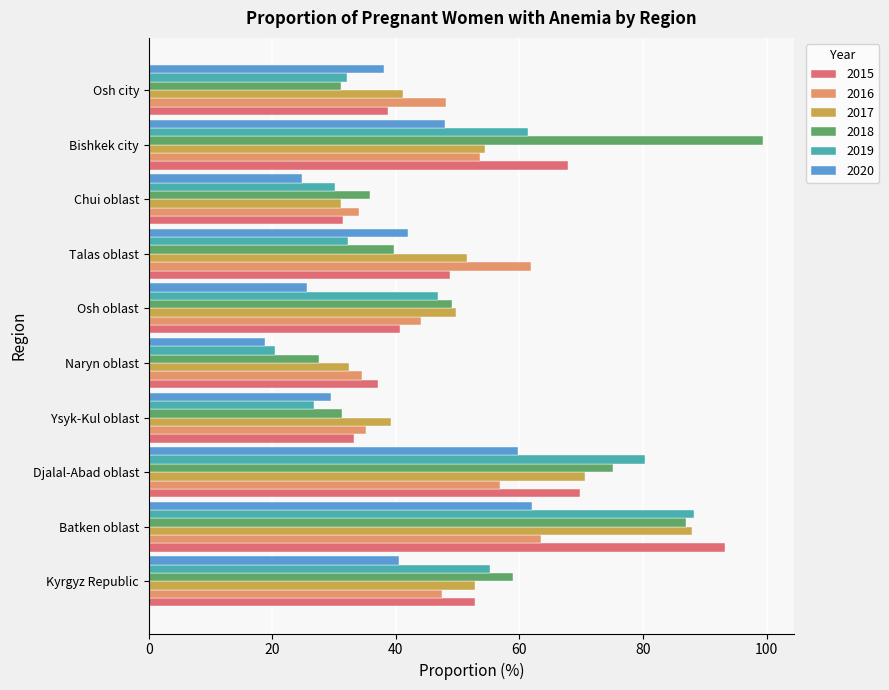

What is the minimum value for 2018?

27.5